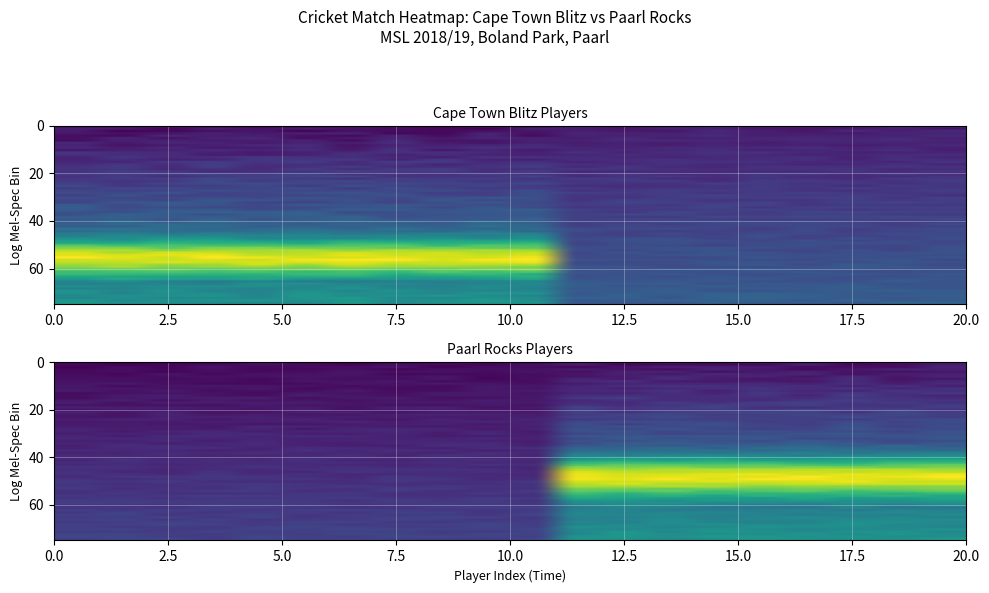

The value of Paarl Rocks at 0.0 is 0.5. True or false?

False